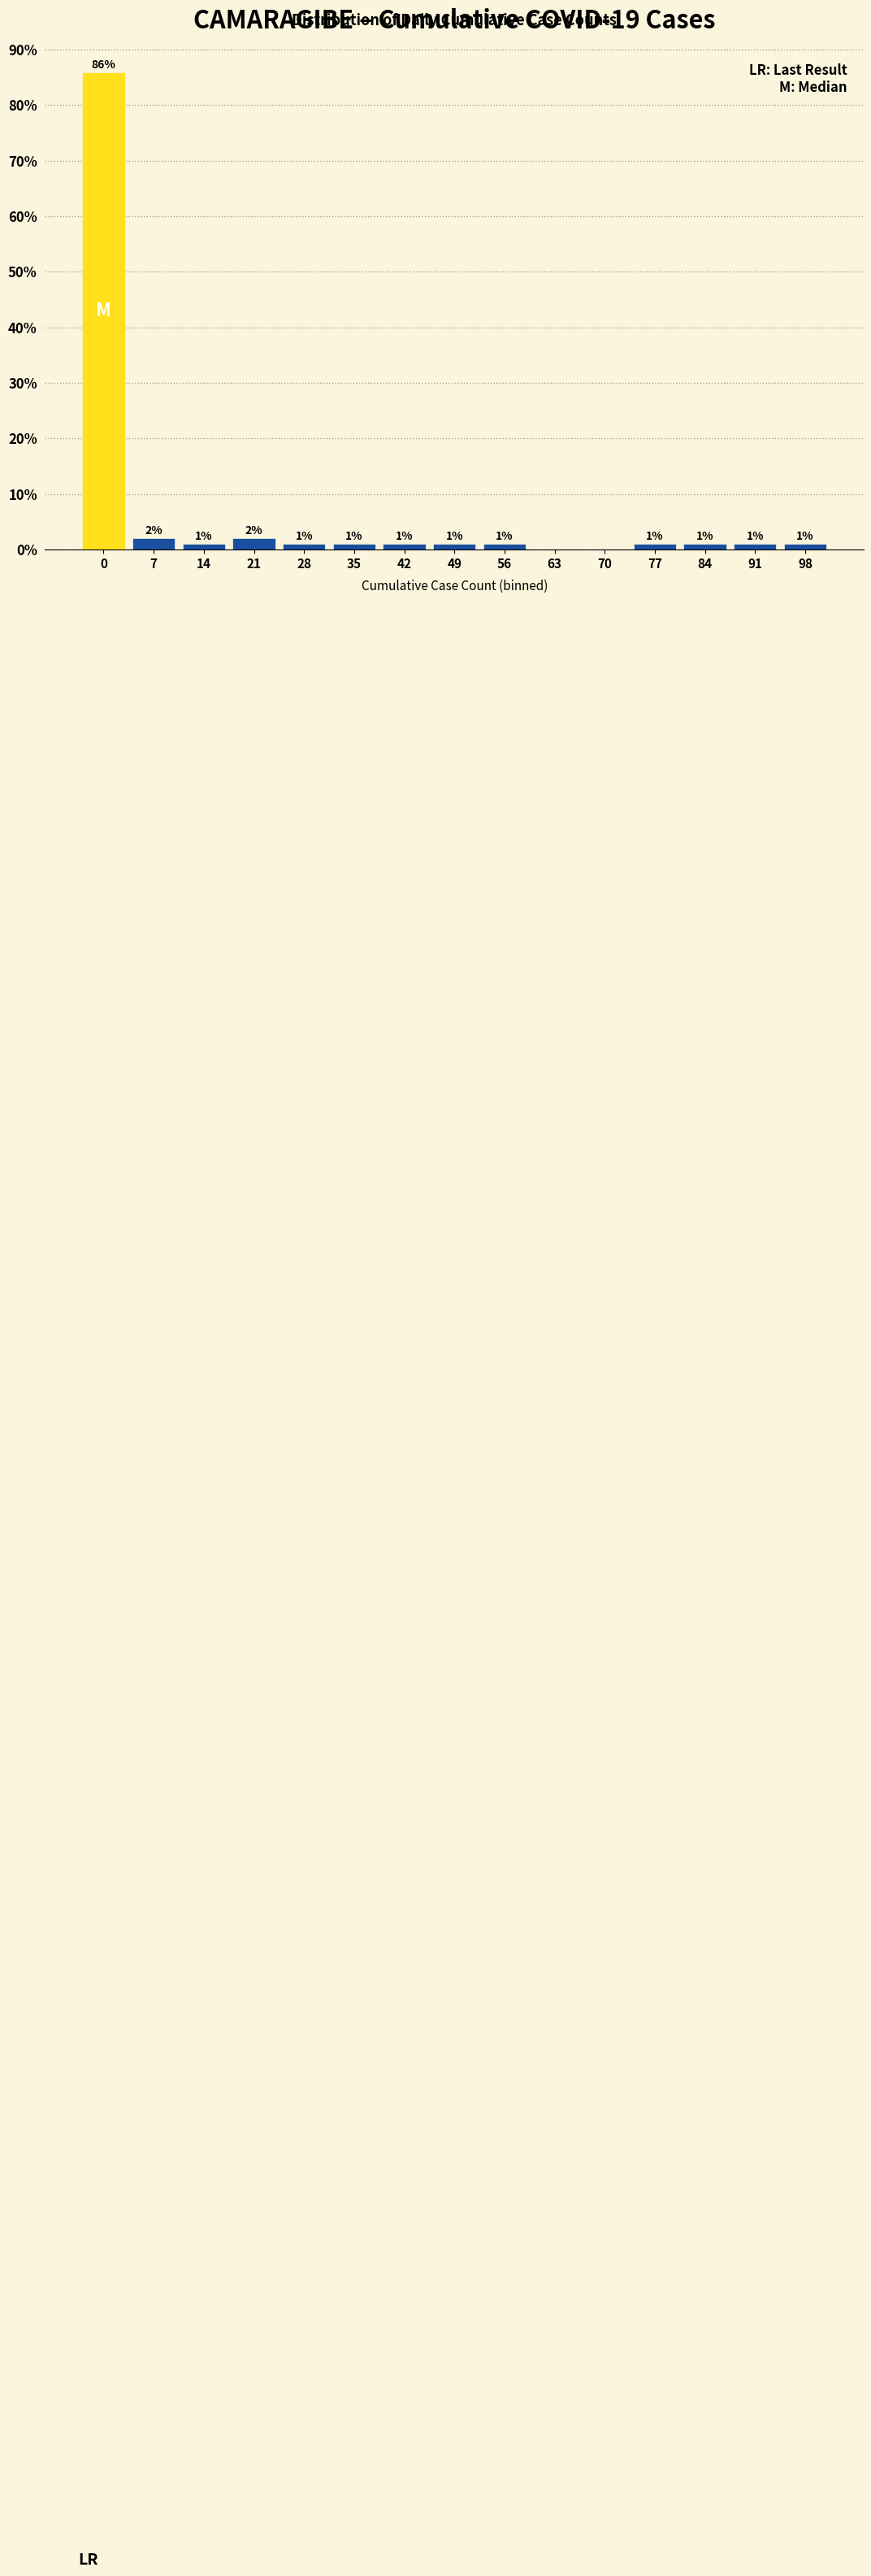

What is the sum of the values at 91 and 21?

3.0